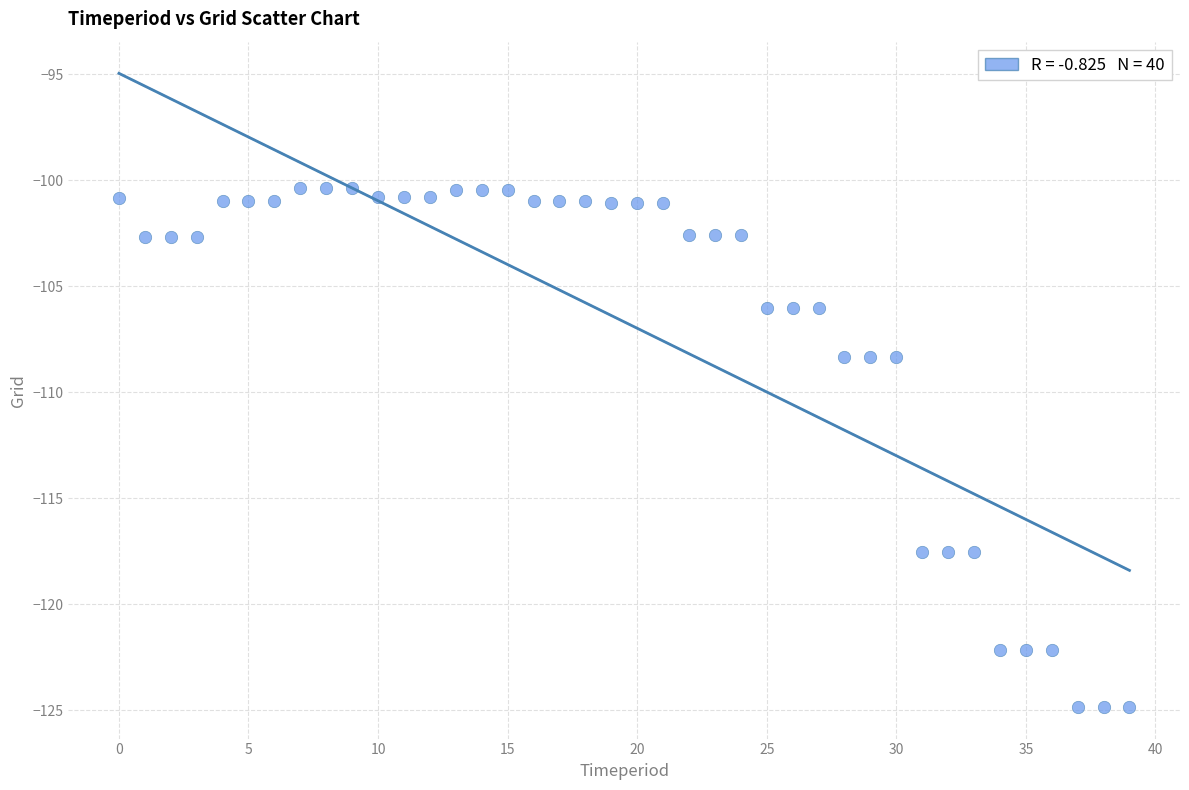

What is the range of Y values (max minus min)?

24.5